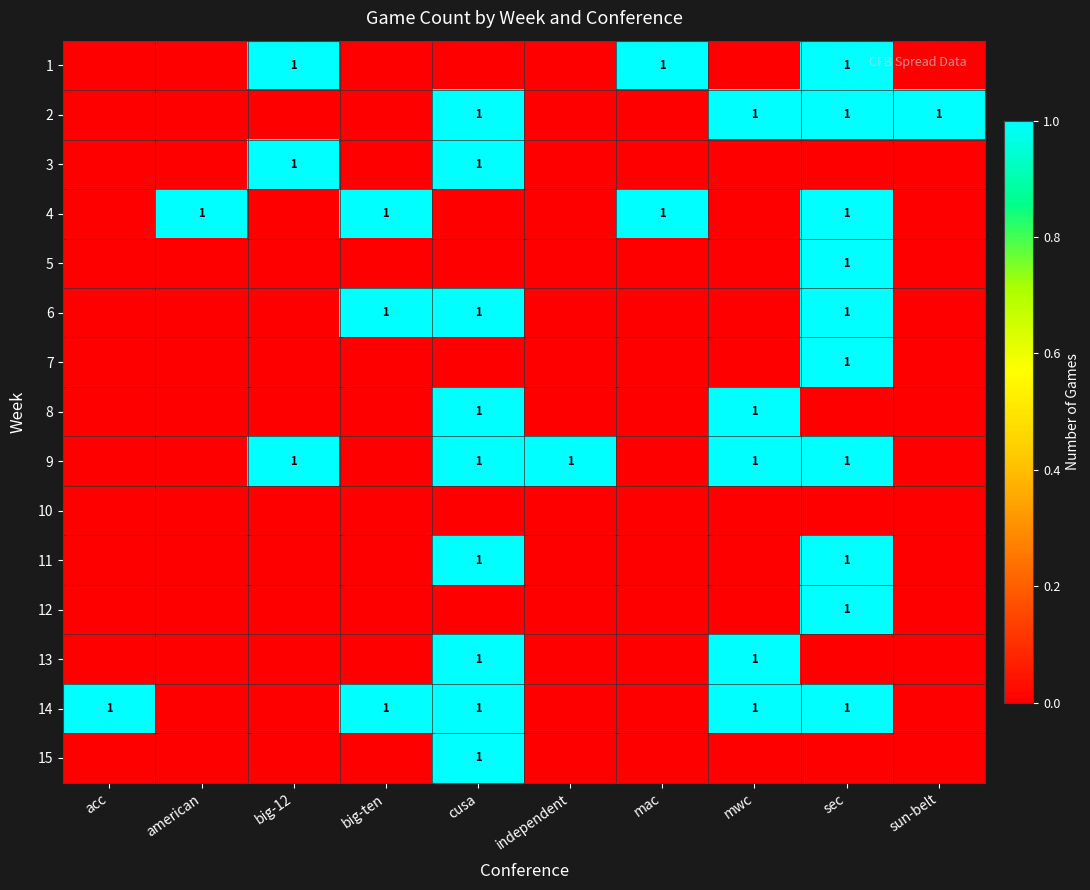

At which category is the sum across all series the highest?

sec